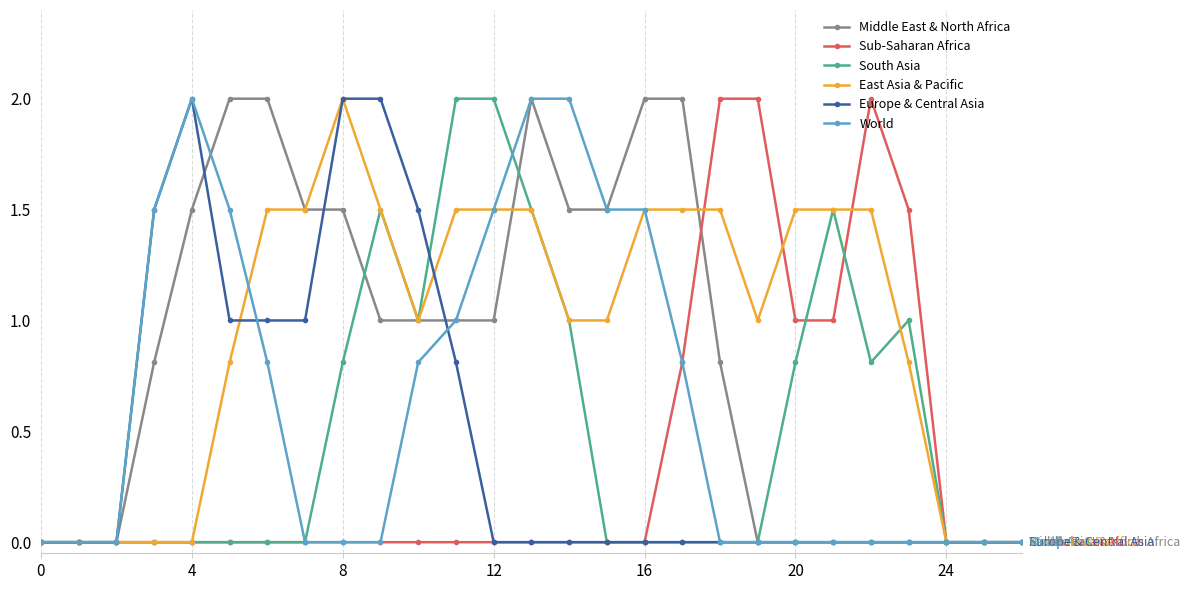

What is the difference between the maximum and minimum values in the East Asia & Pacific series?

2.0